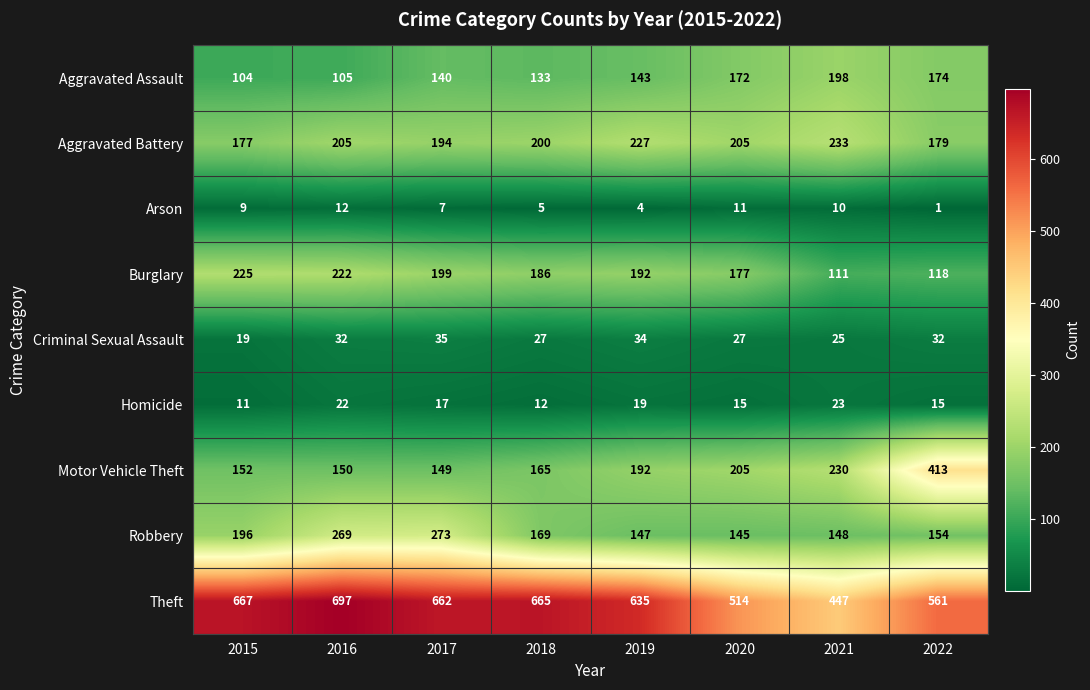

Rank the categories by Aggravated Assault value from highest to lowest.

2021, 2022, 2020, 2019, 2017, 2018, 2016, 2015